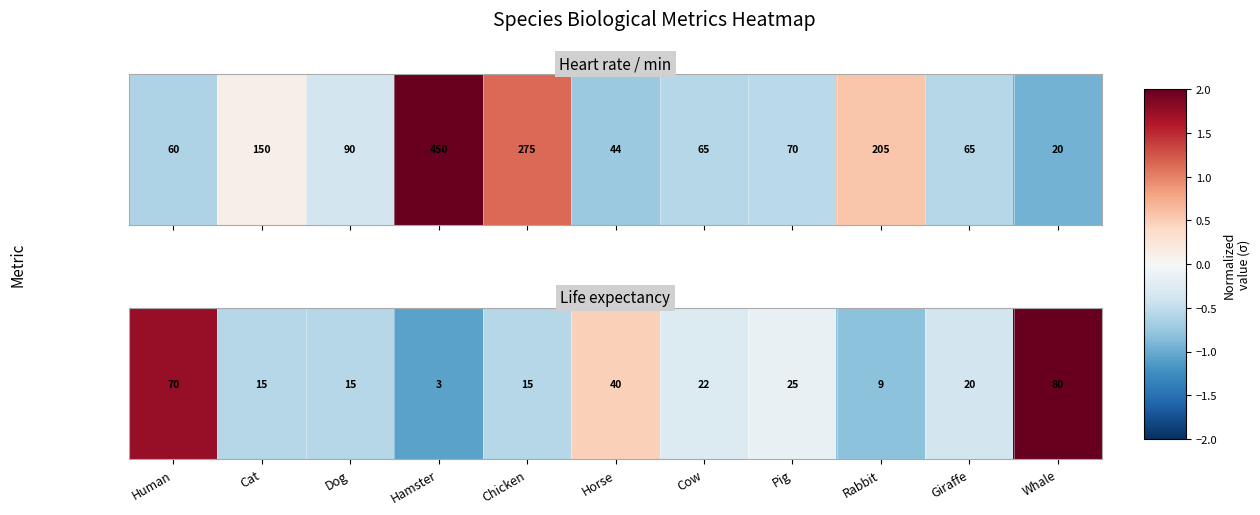

At which category does the chart reach its peak across all series?

Whale